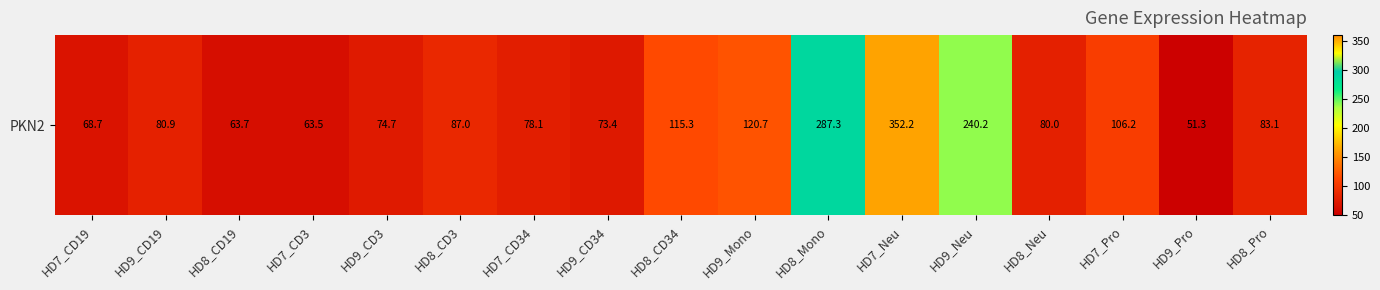

What is the difference between the values at HD8_CD34 and HD9_Pro?

64.1